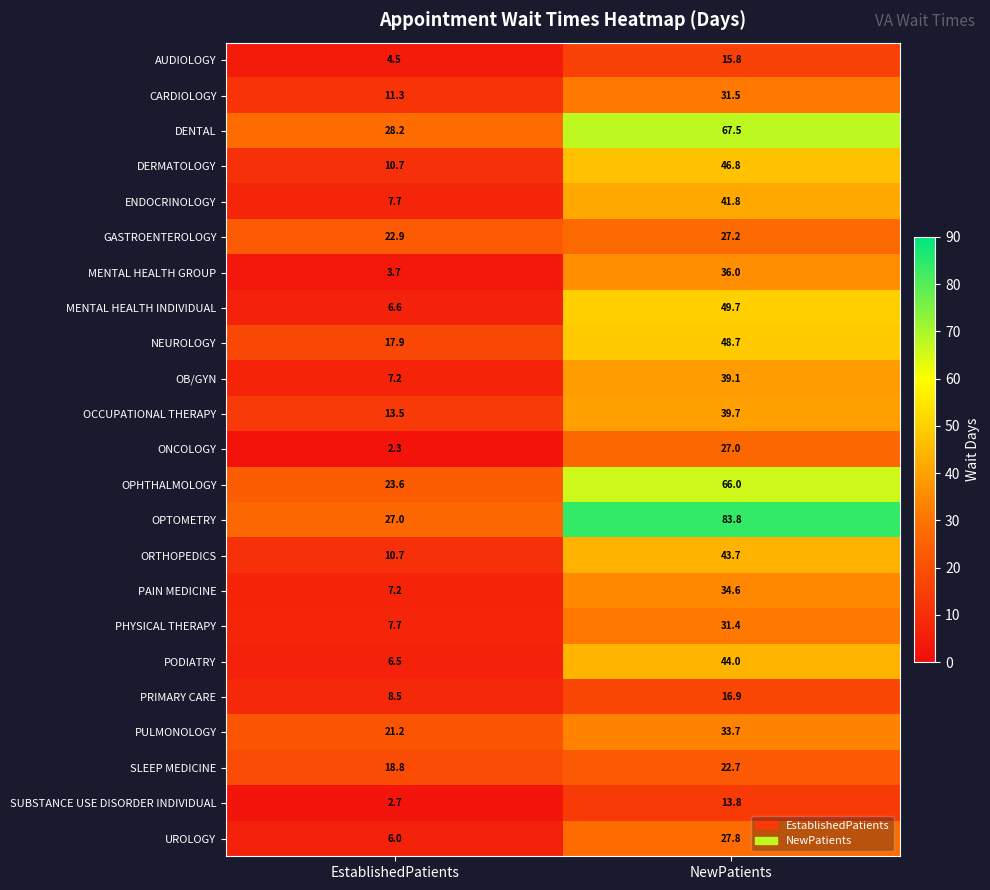

How many distinct data groups are displayed?

23